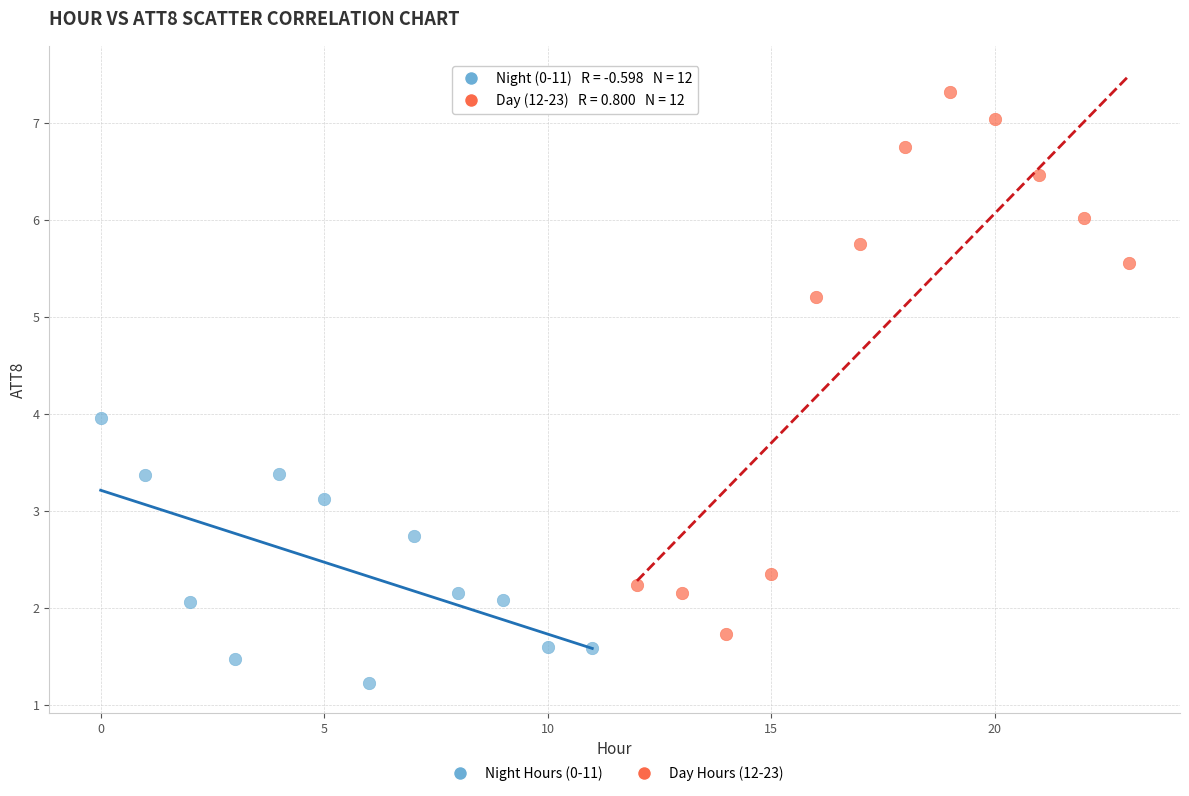

Which series contains the lowest Y value?

Night Hours (0-11)